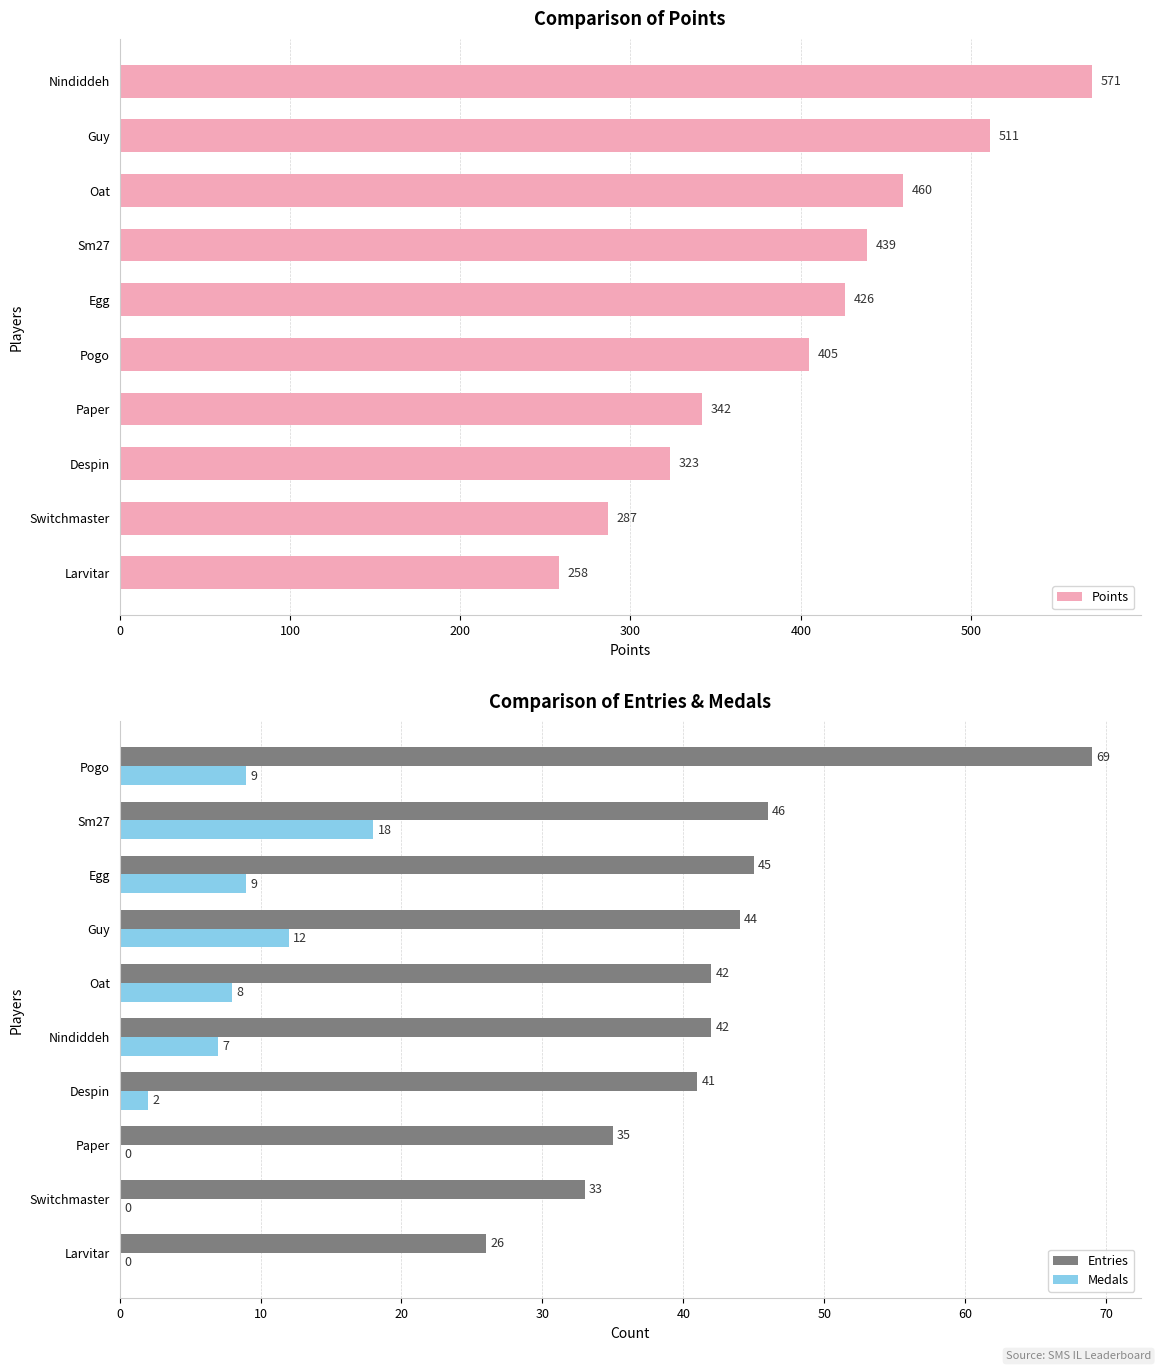

What is the sum of the Entries values at Nindiddeh and Switchmaster?

75